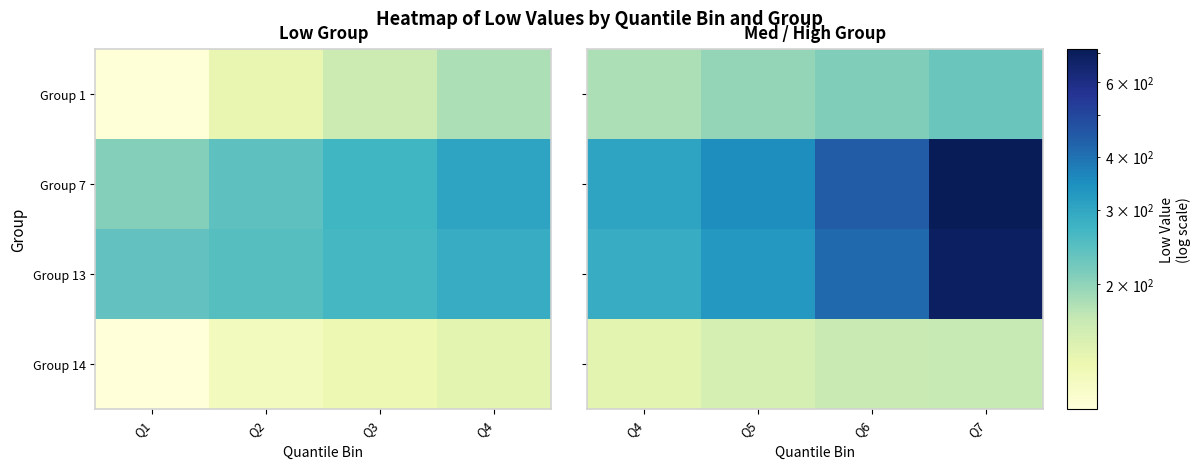

What is the sum of the Group 14 values at Q5 and Q6?

313.2